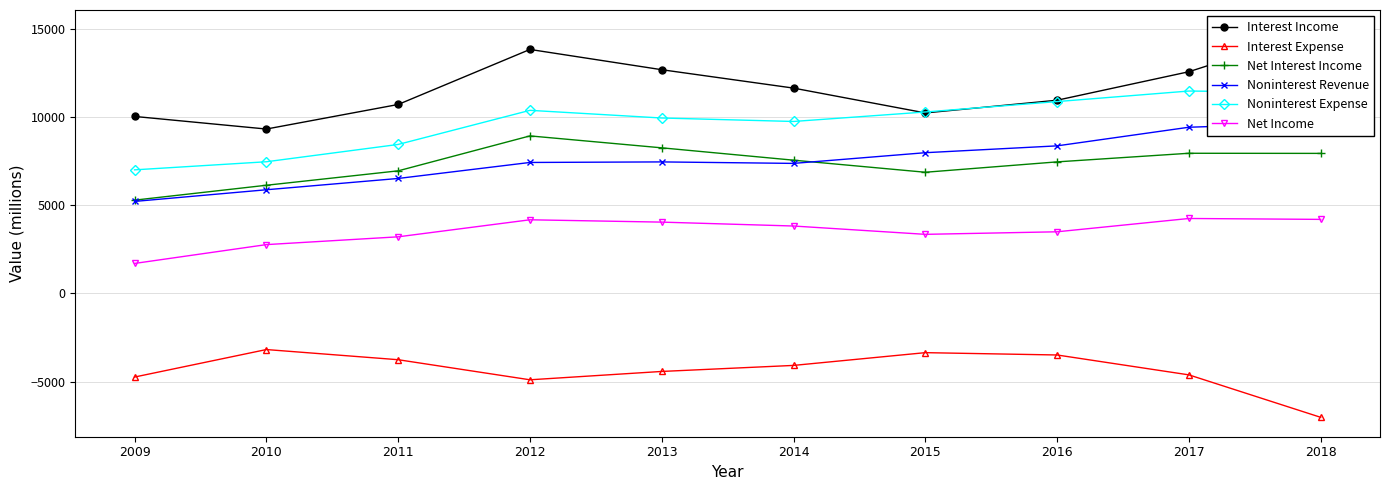

What is the spread (max minus min) of values at 2016?

14438